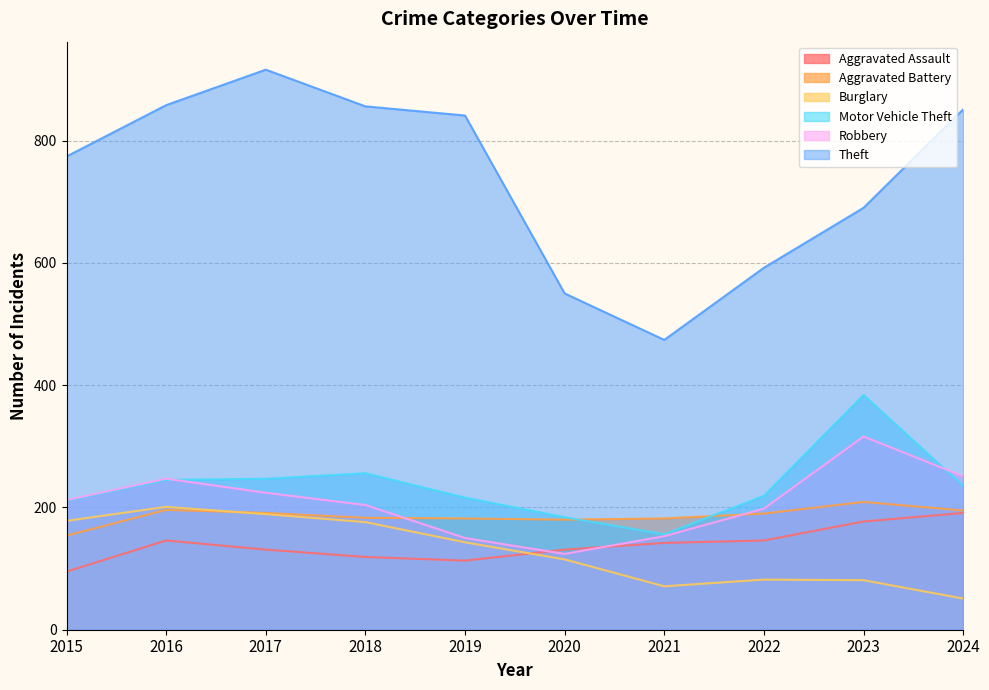

True or false: Aggravated Assault and Burglary cross at least once.

True